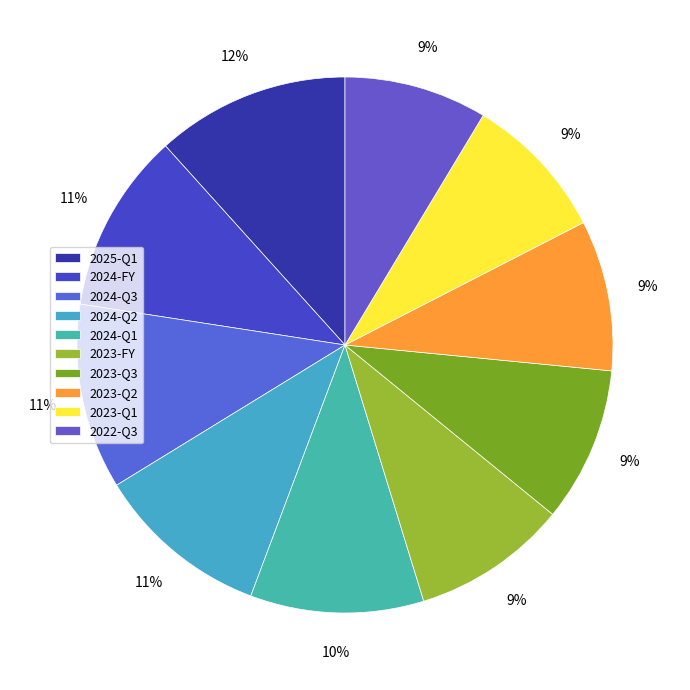

Count the number of slices in the pie.

10